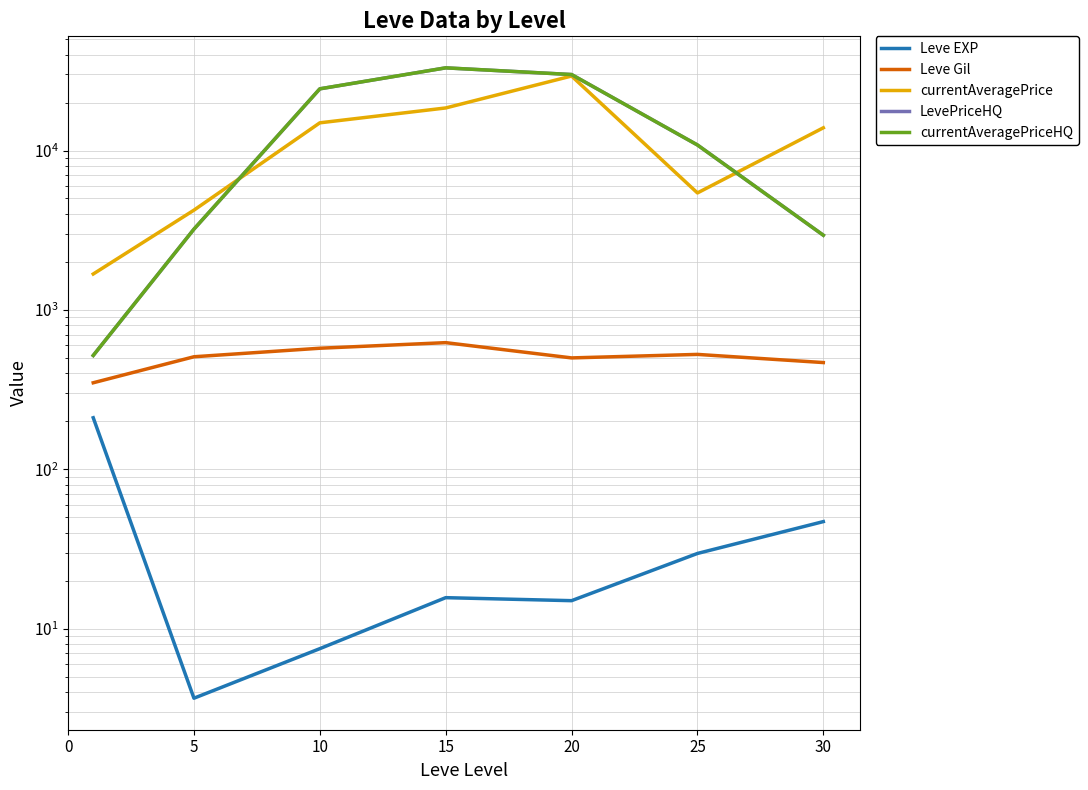

True or false: currentAveragePriceHQ has more than 2 points higher than both neighbors.

False